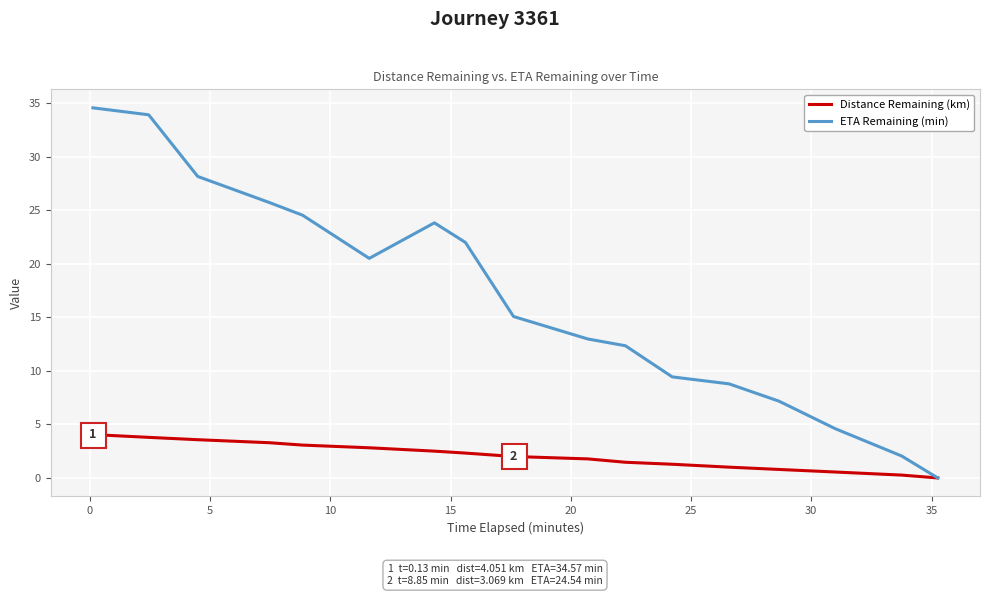

List the series in order of their overall mean, highest first.

ETA Remaining (min), Distance Remaining (km)